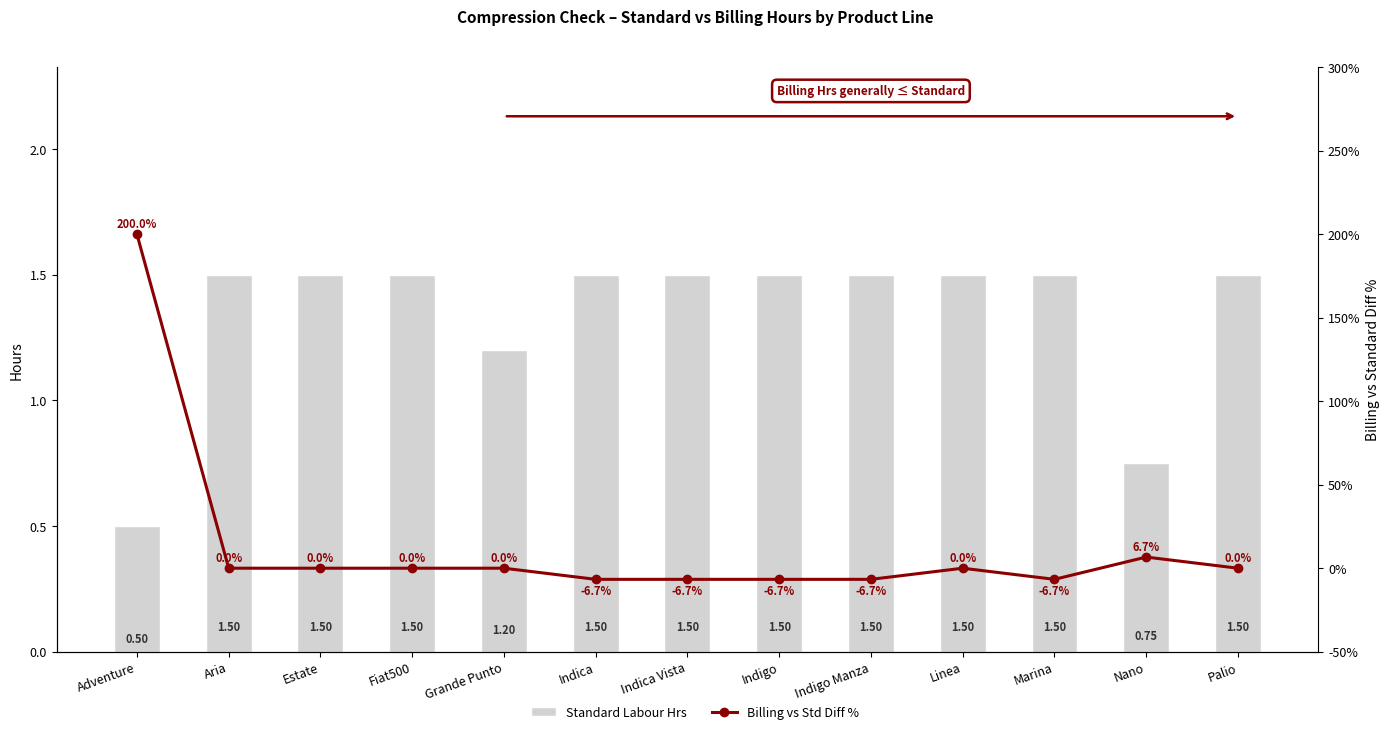

The Standard Labour Hrs series shows 1.5 at Marina. True or false?

True